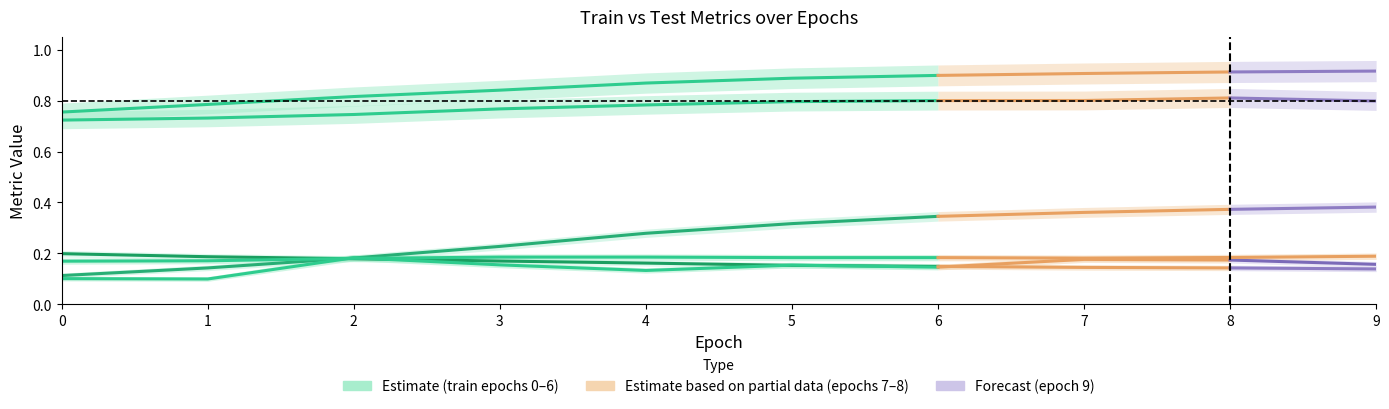

What is the smallest value displayed?

0.1